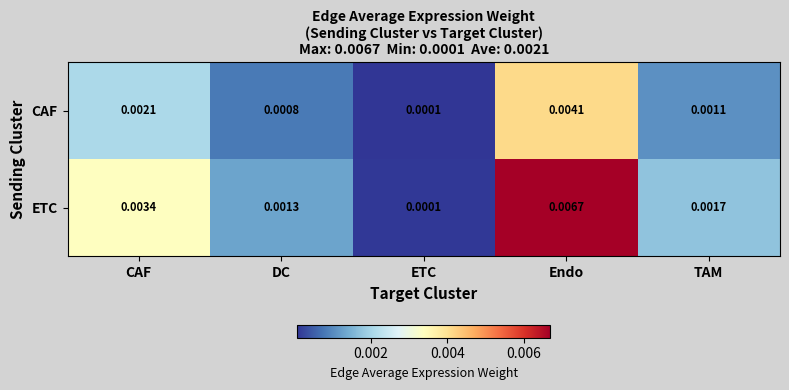

Count the number of data series in this chart.

2